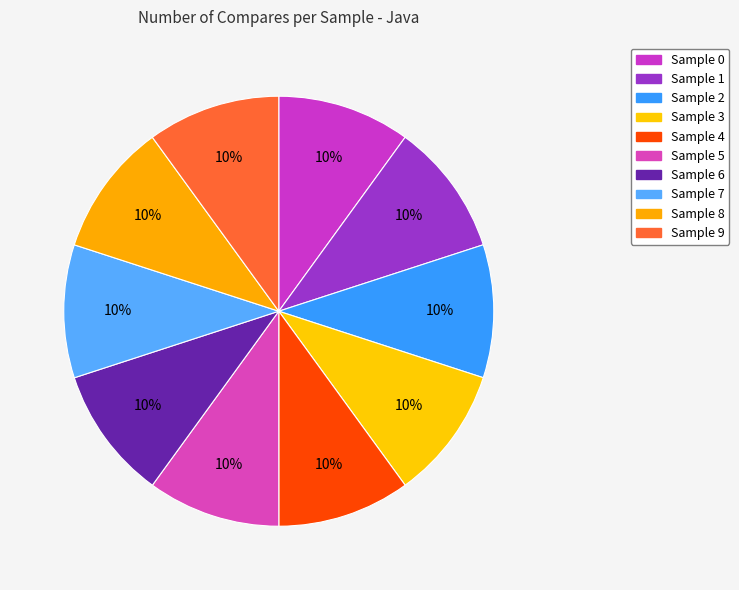

Which slice is the largest?

Sample 7